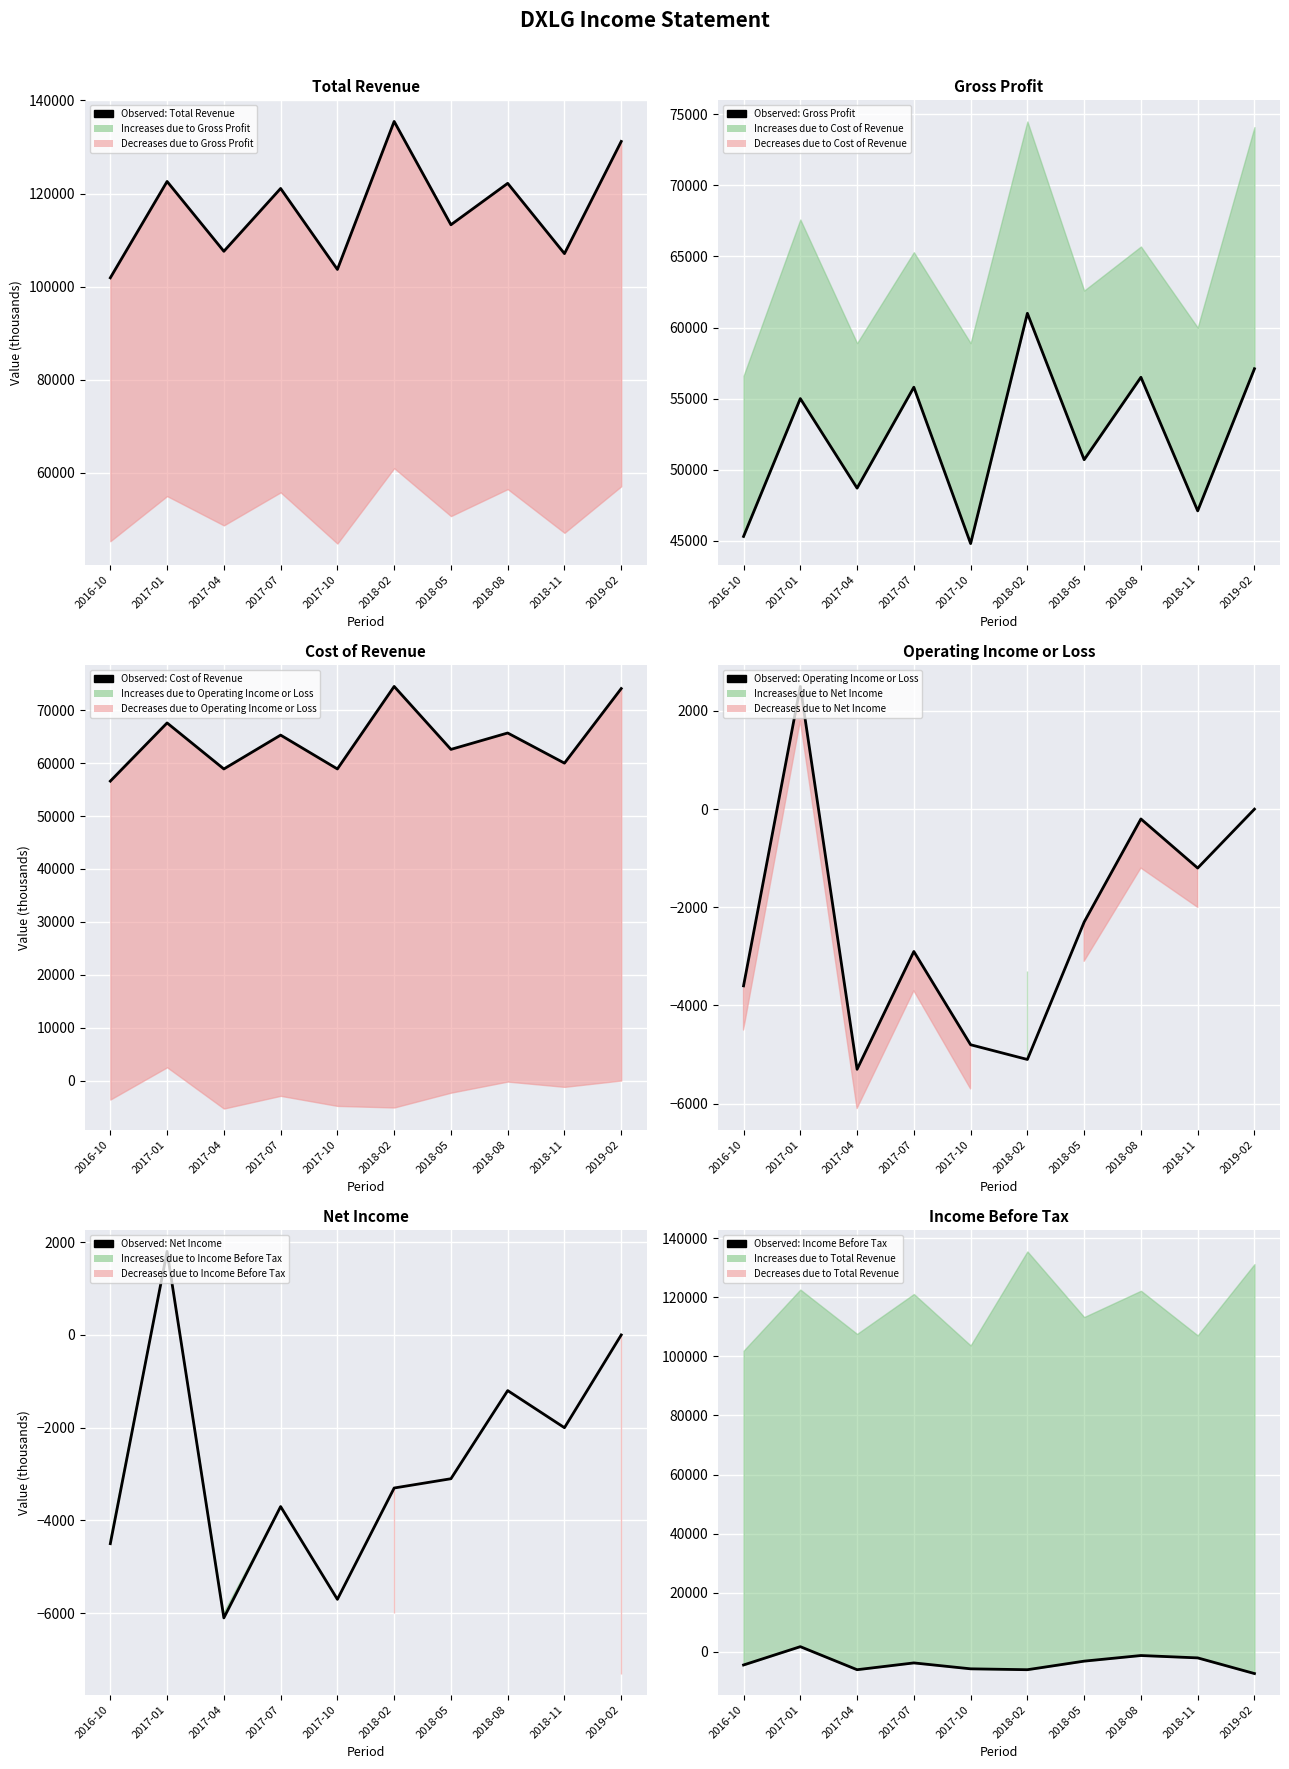

What is the minimum value for Observed: Total Revenue?

101900